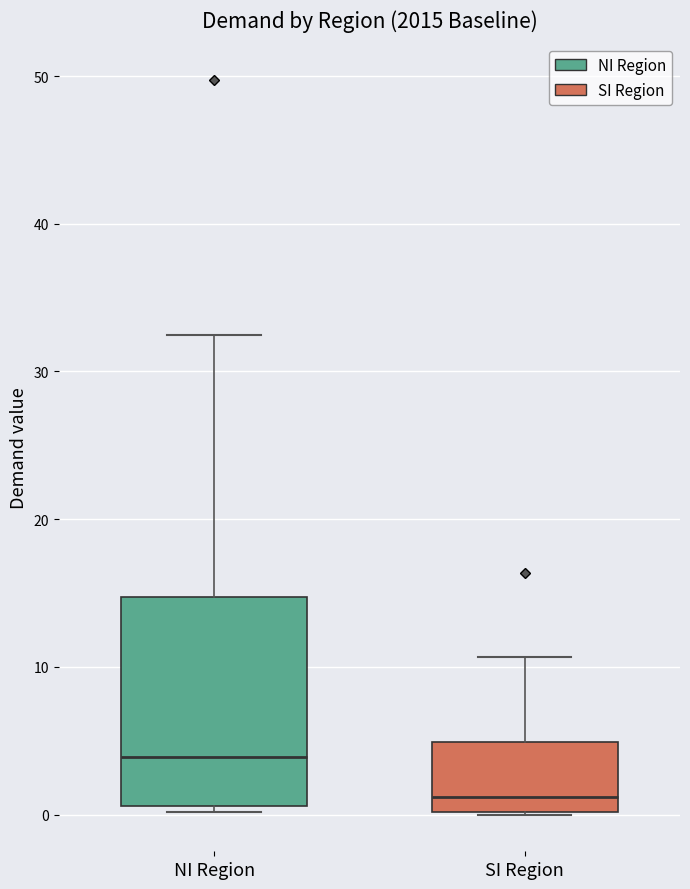

Comparing the boxes themselves (not the whiskers), which one is the tallest?

NI Region